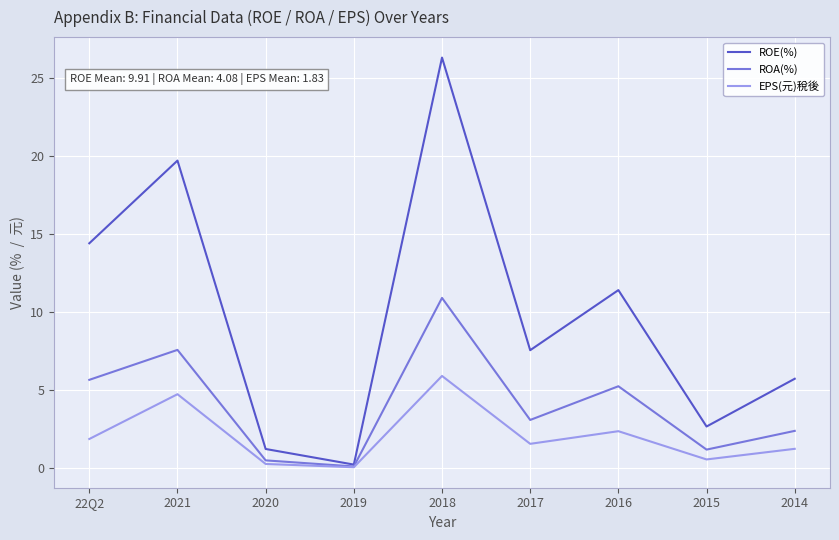

At which category is the sum across all series the highest?

2018